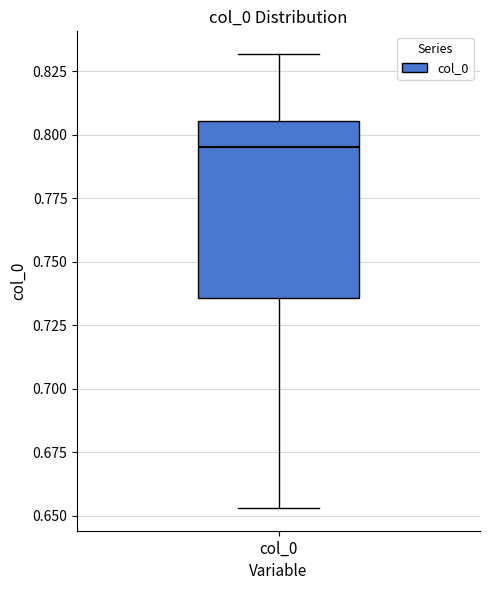

Read this box plot against the y-axis: the position of the median line, the range covered by the box, and the ends of both whiskers. The values are not printed on the chart, so give them approximately, as read against the axis.

median 0.795, box 0.735 to 0.805, whiskers 0.655 to 0.830